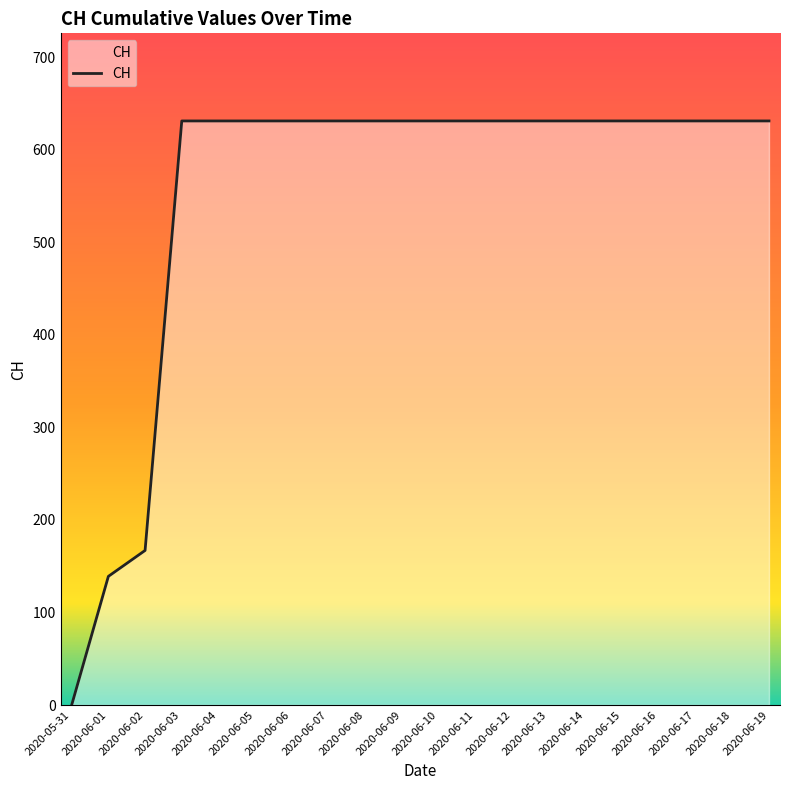

True or false: the data shows 899 at 2020-06-15.

False